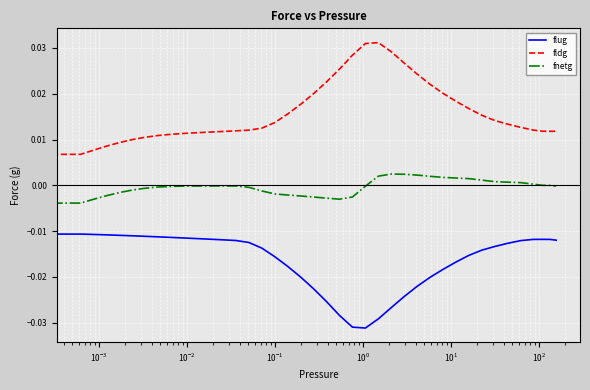

Which series has the widest spread of values?

fldg